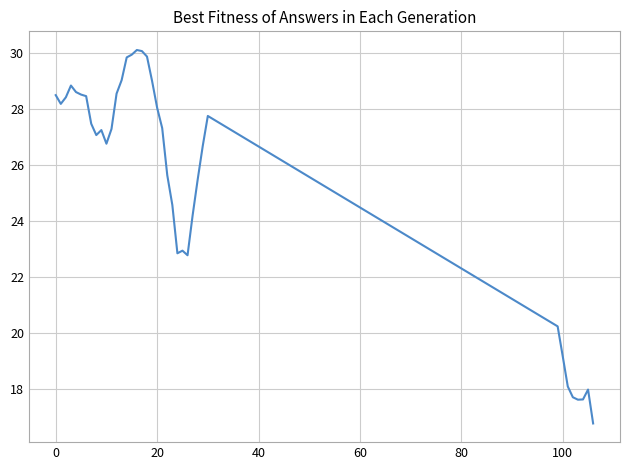

What is the difference between the maximum and minimum values?

13.3